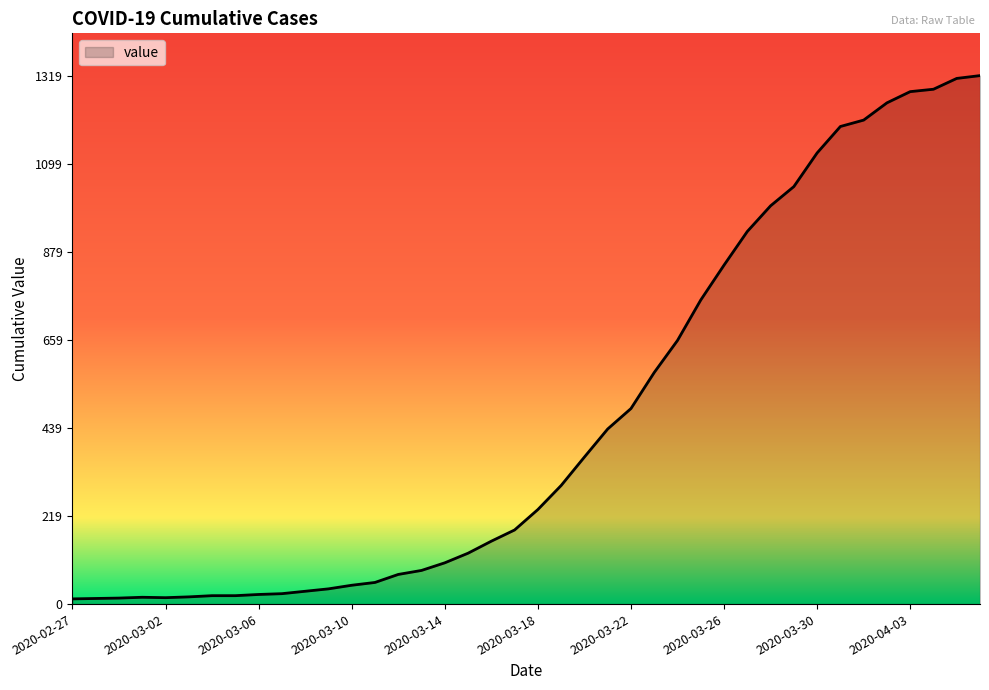

What is the difference between the second highest and second lowest values?

1298